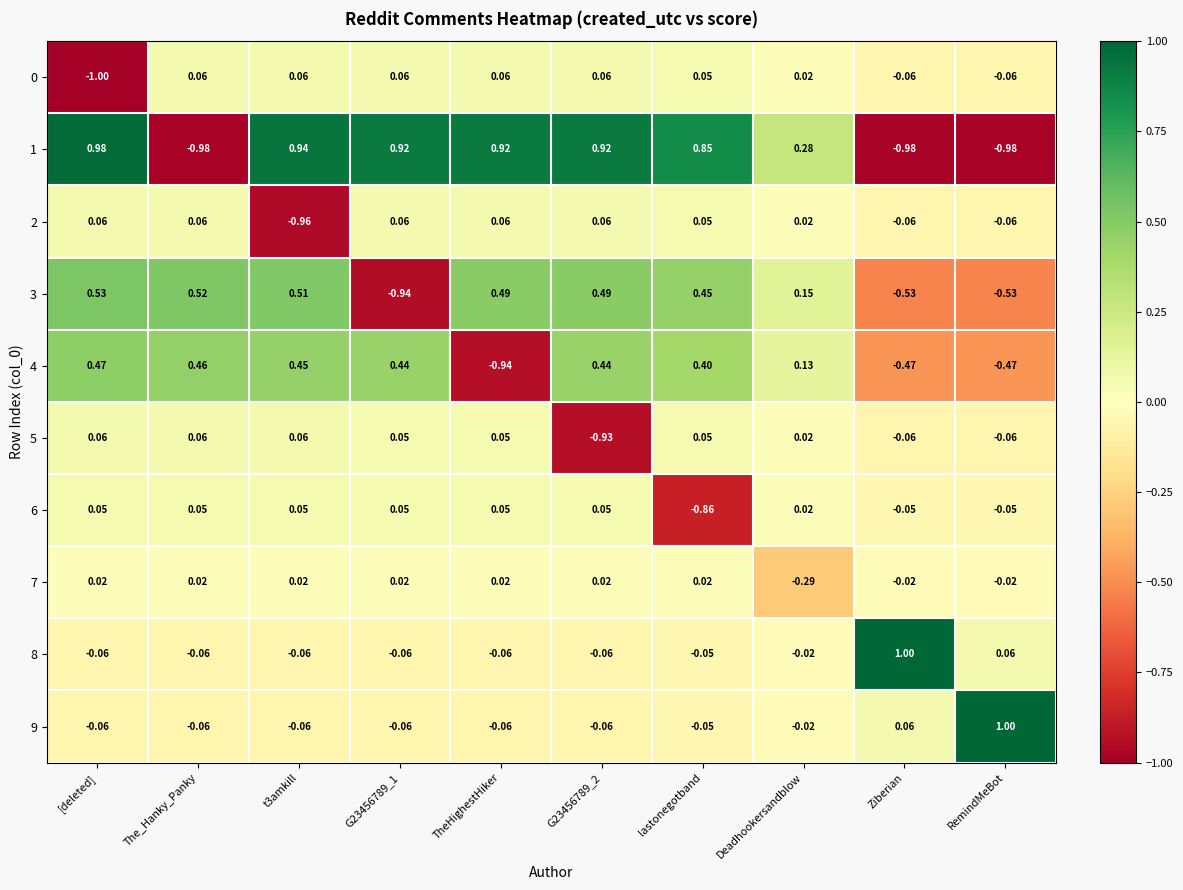

Which category has the lowest value in the 6 series?

lastonegotband